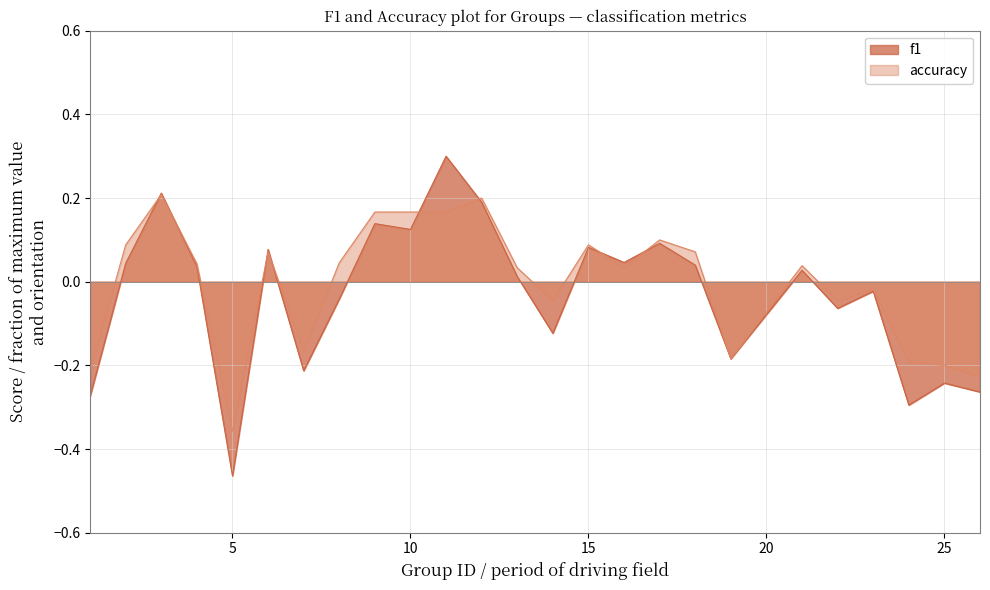

What is the difference between the maximum and minimum values in the f1 series?

0.8